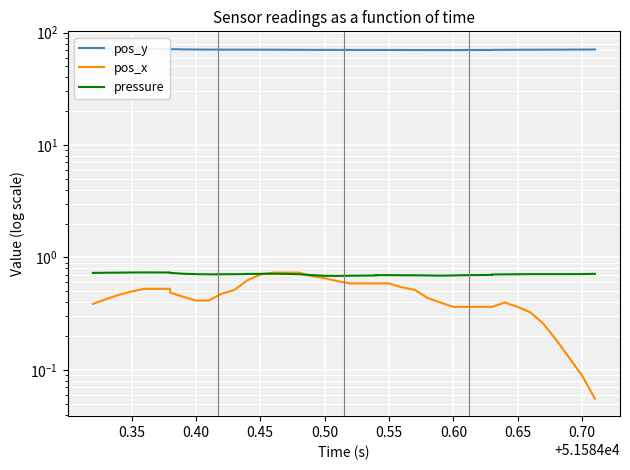

True or false: pos_y has a value of 102.0 at 0.75.

False